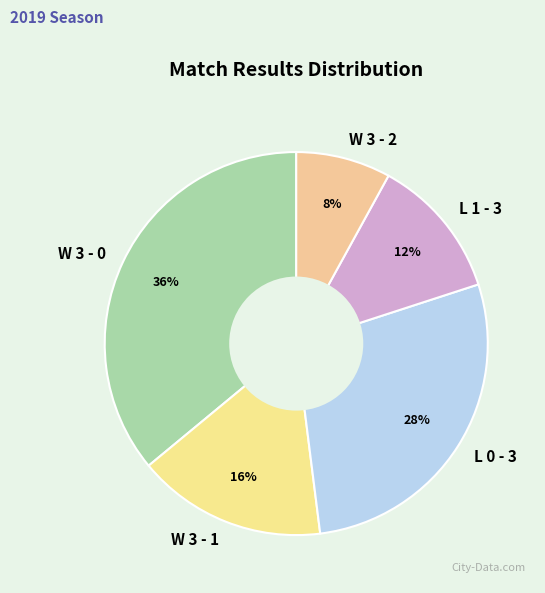

What percentage is the L 0 - 3 slice, to the nearest percent?

28%